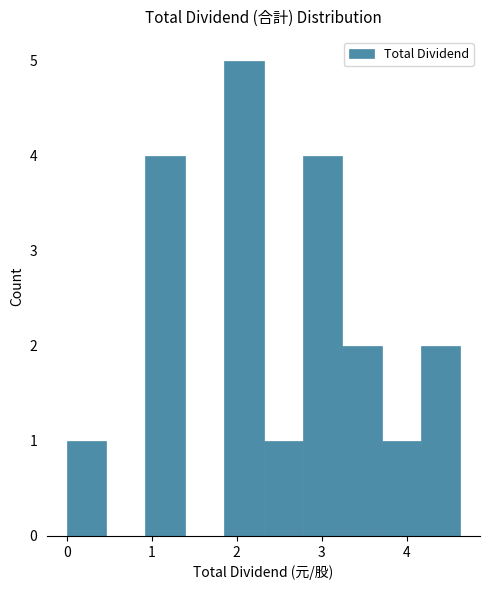

Reading left to right, transcribe this chart: for each bar, give the range it covers on the x-axis and its height. Neither the bar edges nor the heights are printed on the chart, so give them approximately, as read against the axes.

0.0 to 0.5: 1
0.5 to 0.9: 0
0.9 to 1.4: 4
1.4 to 1.9: 0
1.9 to 2.3: 5
2.3 to 2.8: 1
2.8 to 3.2: 4
3.2 to 3.7: 2
3.7 to 4.2: 1
4.2 to 4.6: 2